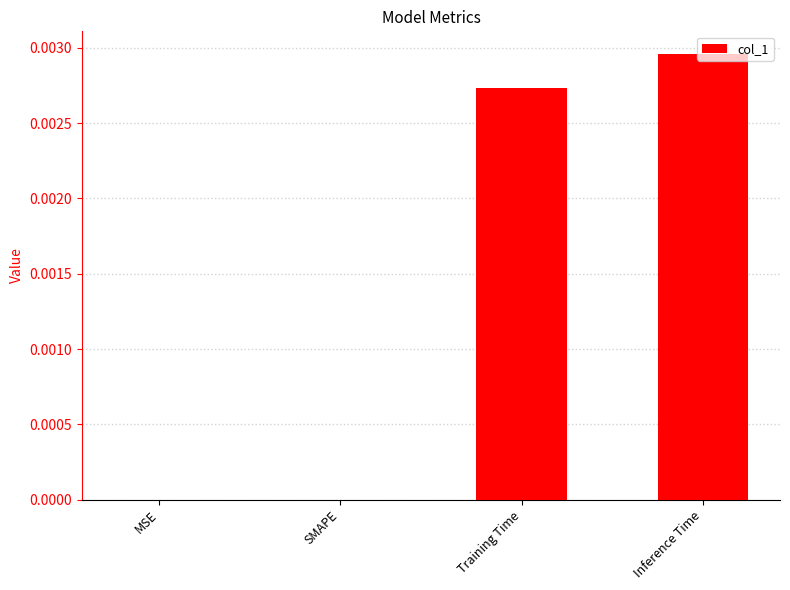

True or false: the data shows 0.0 at Inference Time.

True